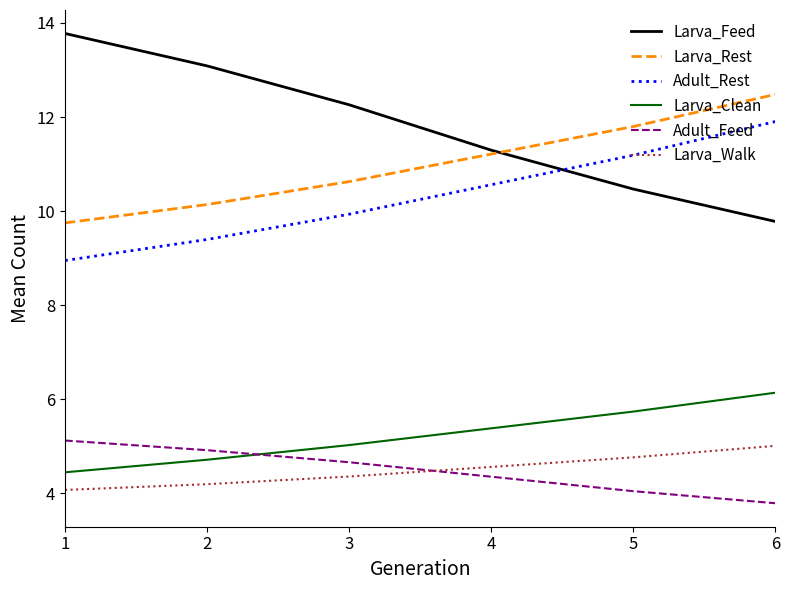

Where do Adult_Feed and Larva_Clean first cross each other?

2 and 3